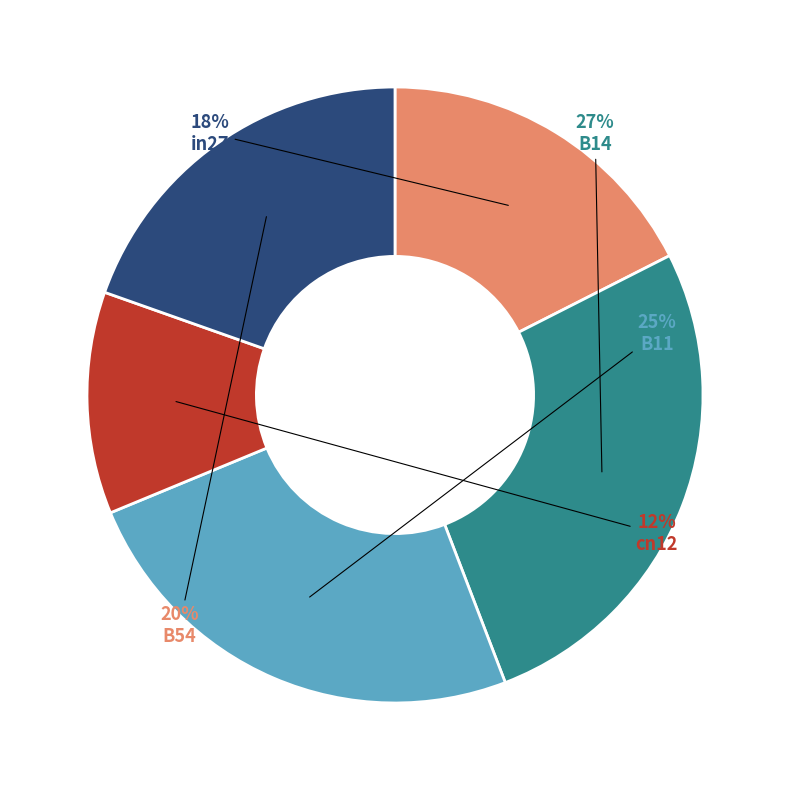

Is there a majority slice in this chart?

No